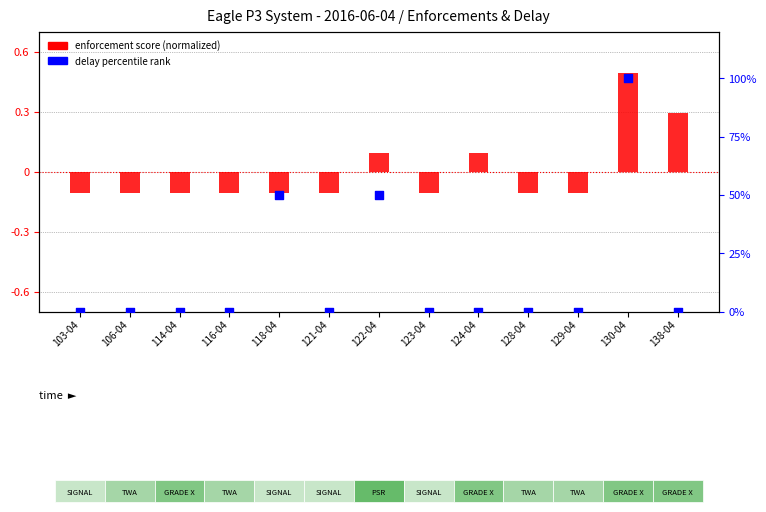

Which series contains the highest Y value?

delay percentile rank